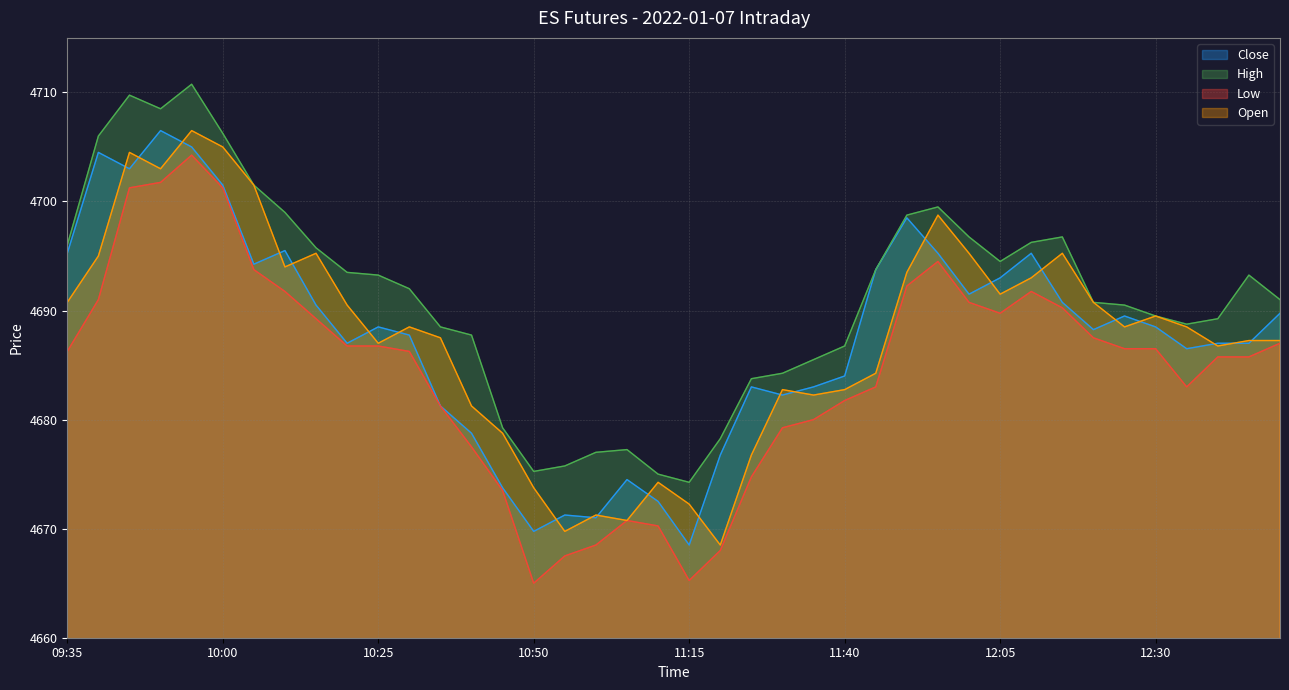

What is the label of the 26th point from the right?

10:45